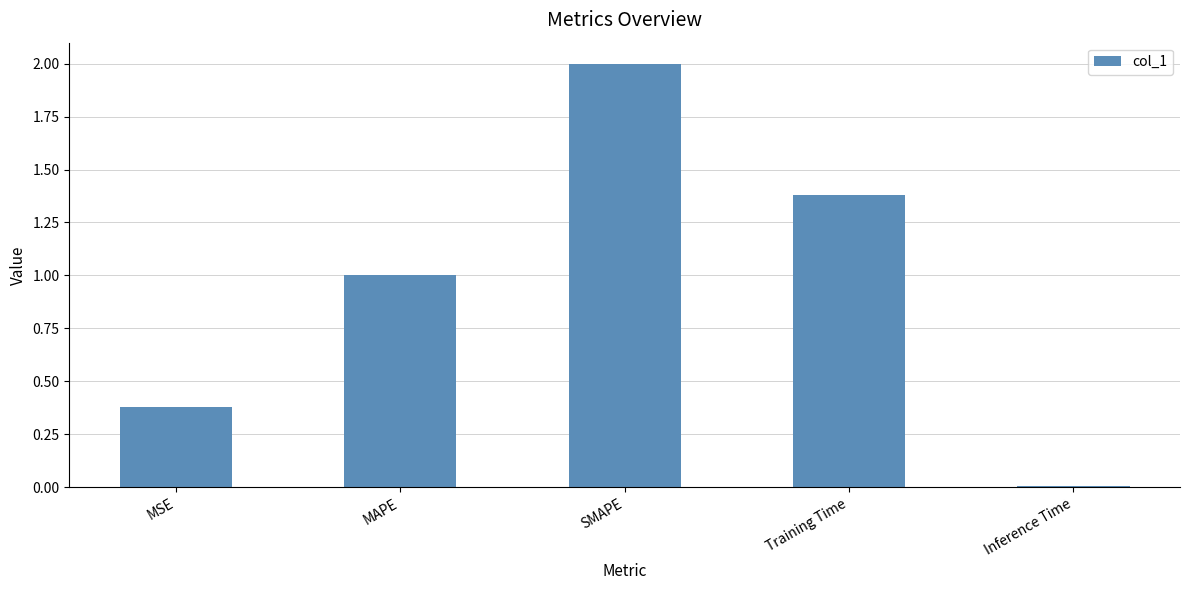

What is the greatest value displayed?

2.0